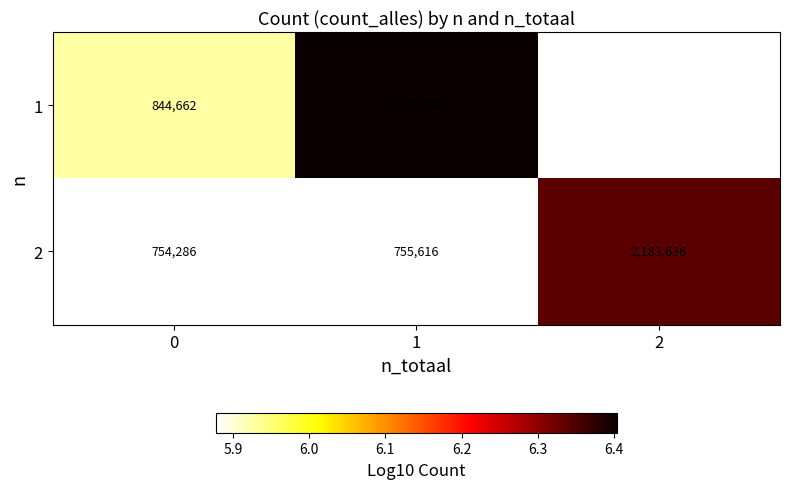

Is it true that 1 equals 9.8 at 0?

False